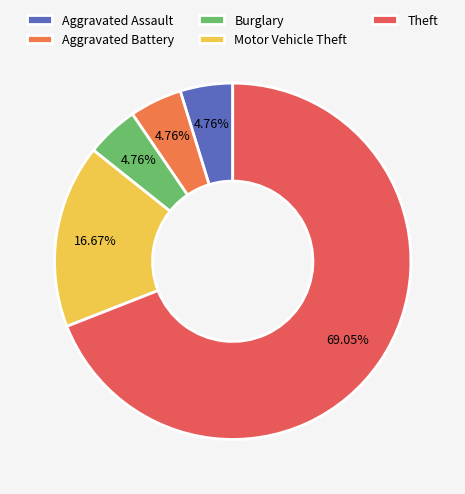

Is there any slice that represents more than half of the pie?

Yes